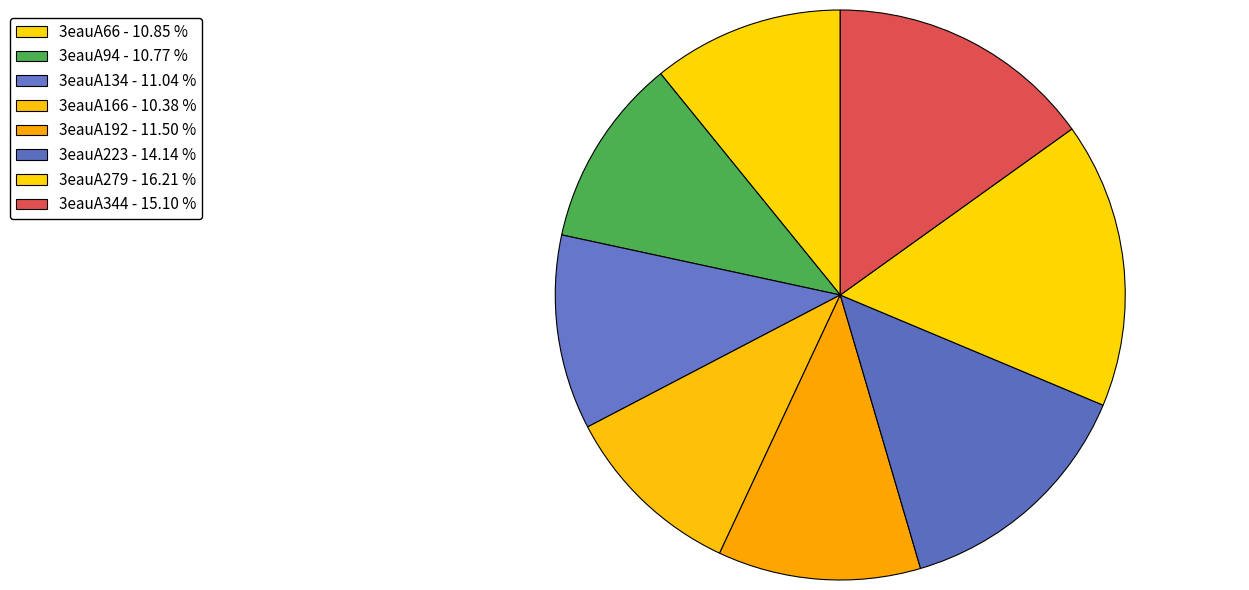

The 3eauA166 slice represents 21% of the pie. True or false?

False